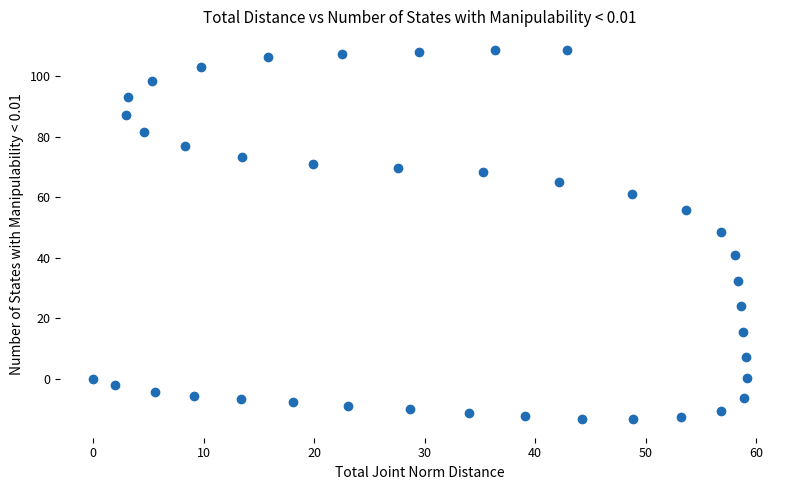

What Y value in the scatter plot is closest to 47?

48.5